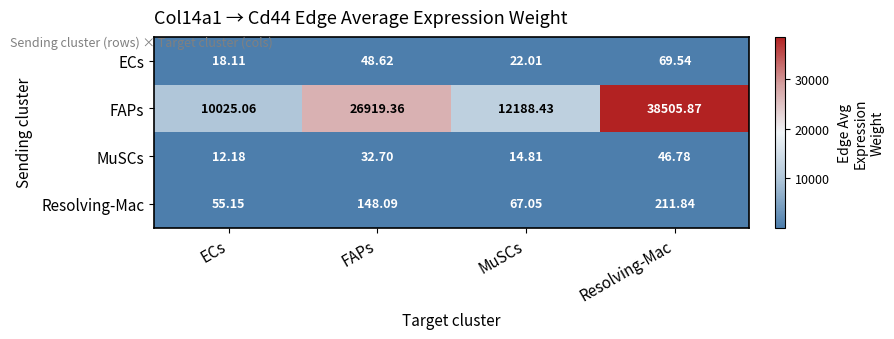

How many series are shown in this chart?

4